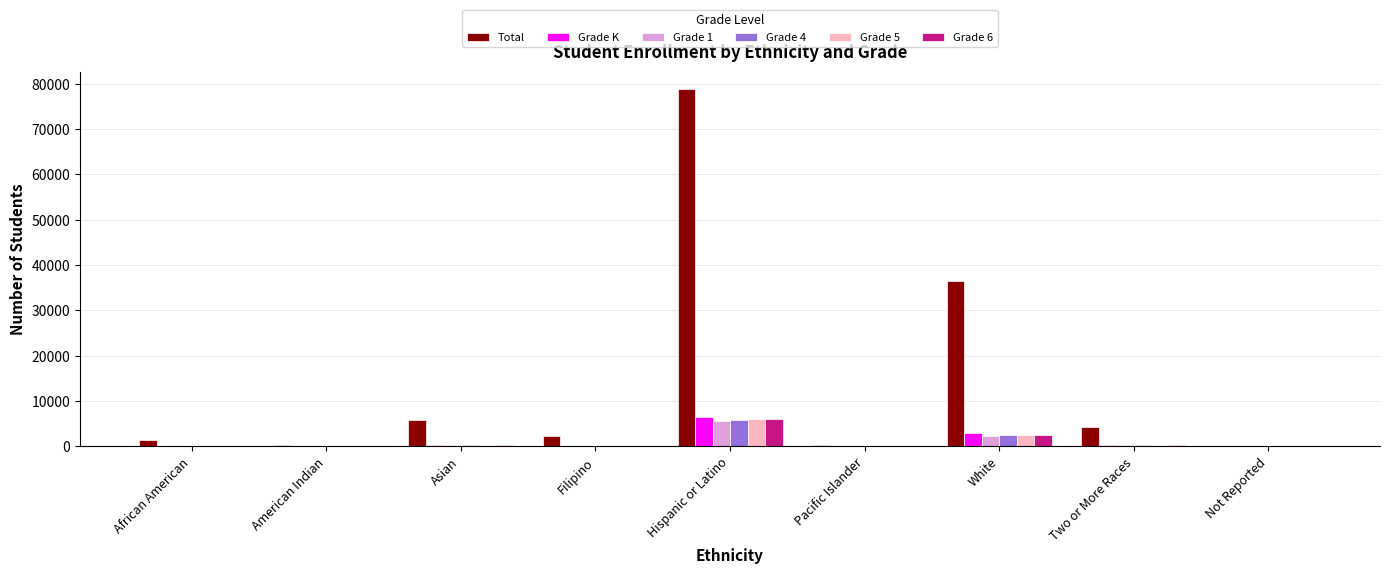

What is the highest value of the Grade K series?

6604